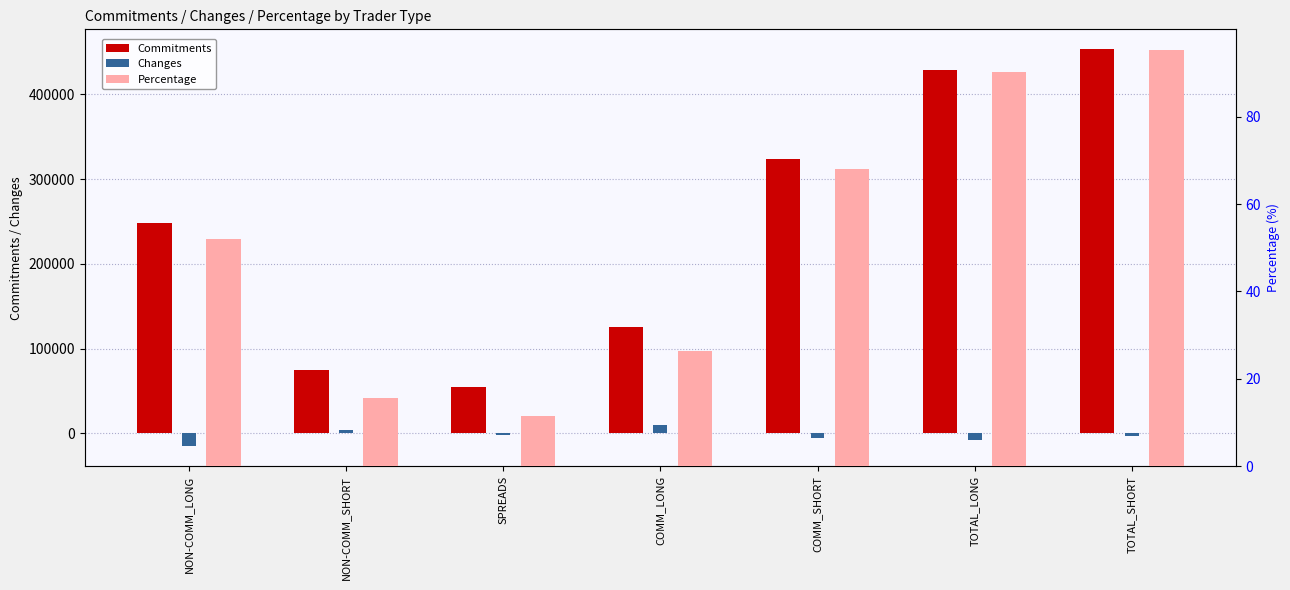

What are all the series names shown in the legend?

Commitments, Changes, Percentage